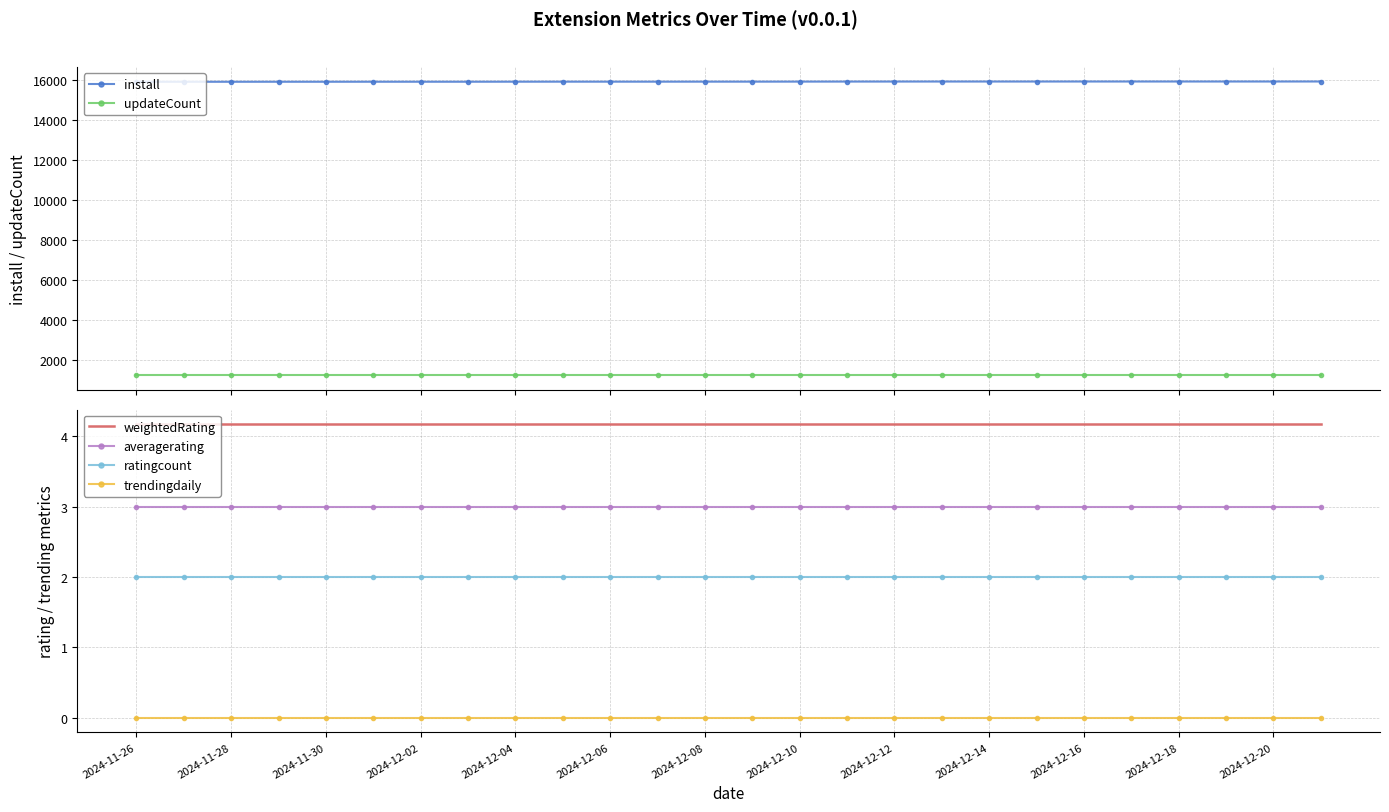

What is the minimum value for install?

15924